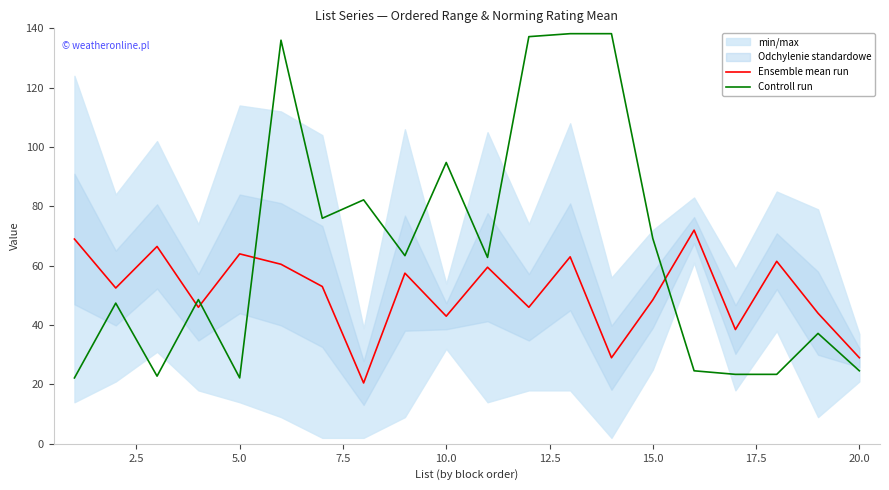

Does the chart display data point markers on the line(s)?

No